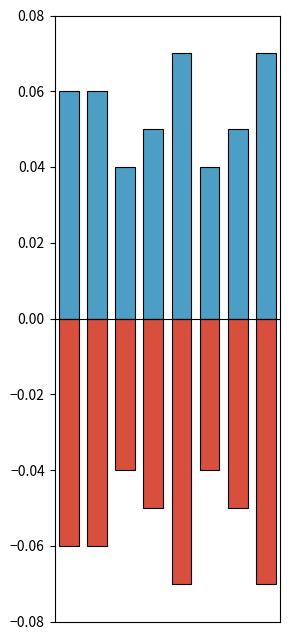

At which category does the chart reach its peak across all series?

4